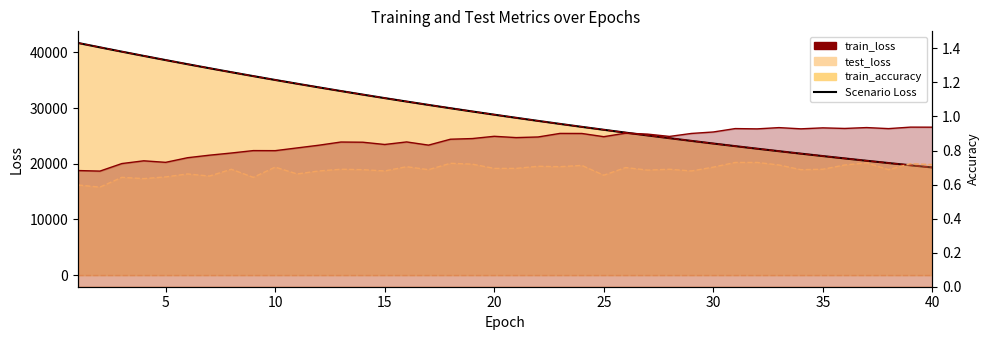

True or false: train_accuracy (line) and test_accuracy (line) intersect in this chart.

False